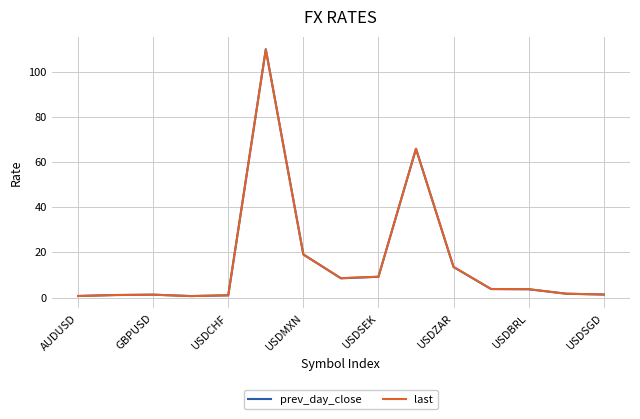

Does the chart display data point markers on the line(s)?

No